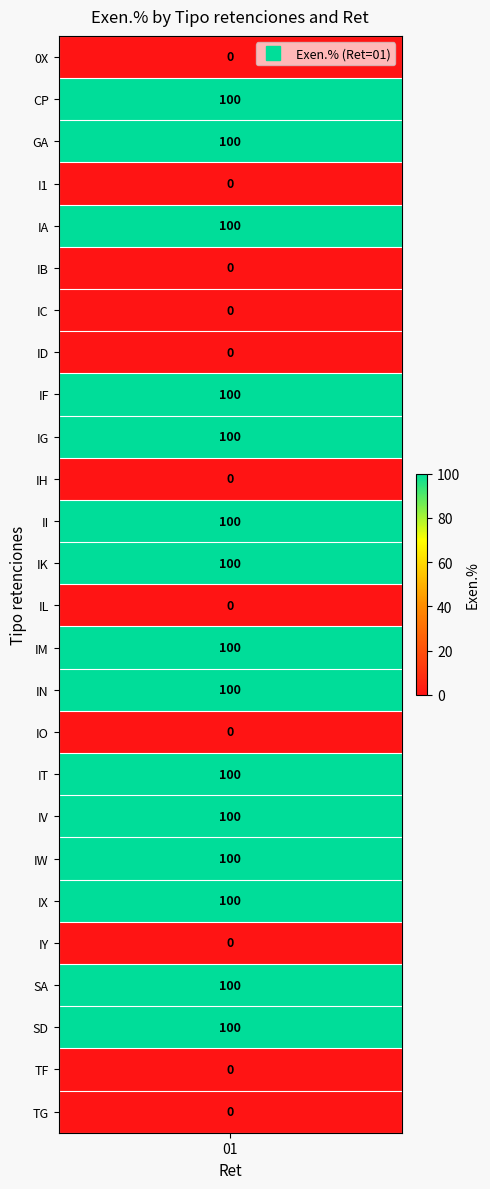

The chart shows a value of 0 at IC. True or false?

True